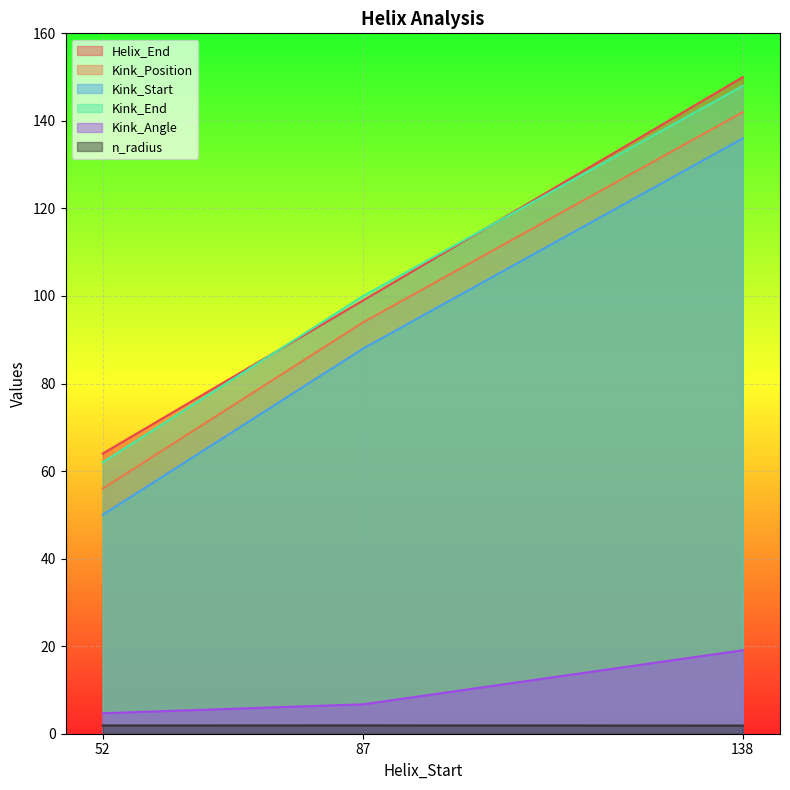

Count the Kink_End values in the range 62 to 148.

3